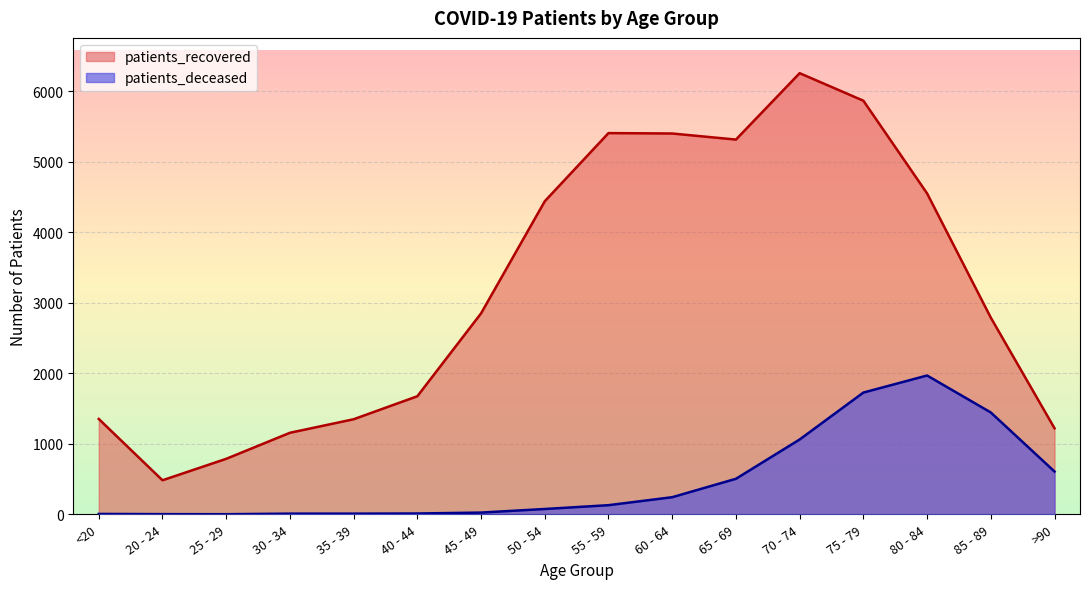

True or false: patients_deceased has a value of 25 at 45 - 49.

True